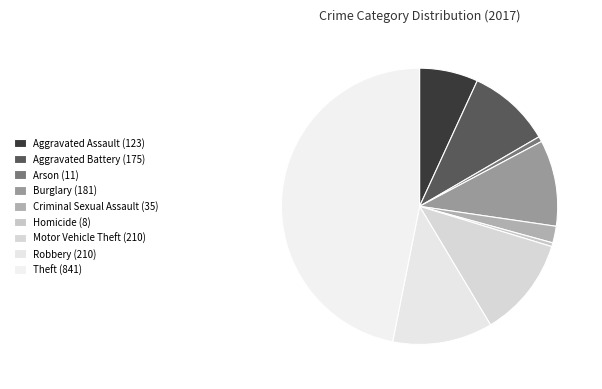

To the nearest percent, what portion does Burglary represent?

10%